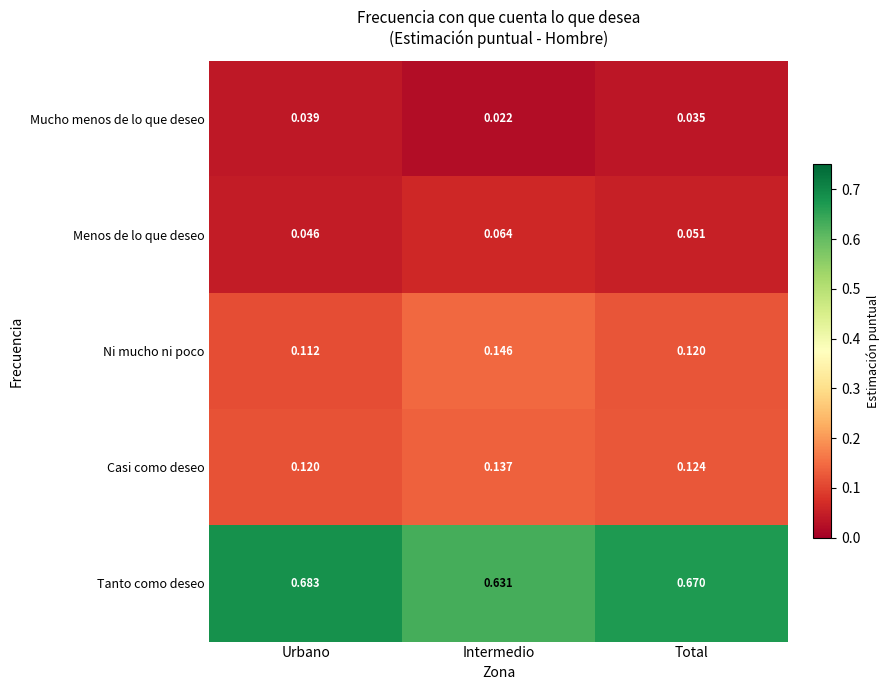

List the series in order of their peak value, lowest first.

Mucho menos de lo que deseo, Menos de lo que deseo, Casi como deseo, Ni mucho ni poco, Tanto como deseo